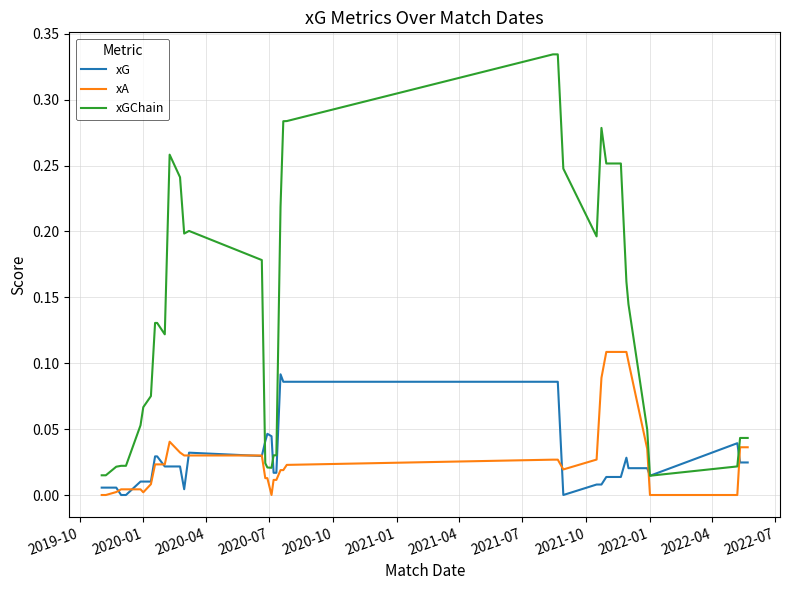

True or false: xGChain and xA cross at least once.

False